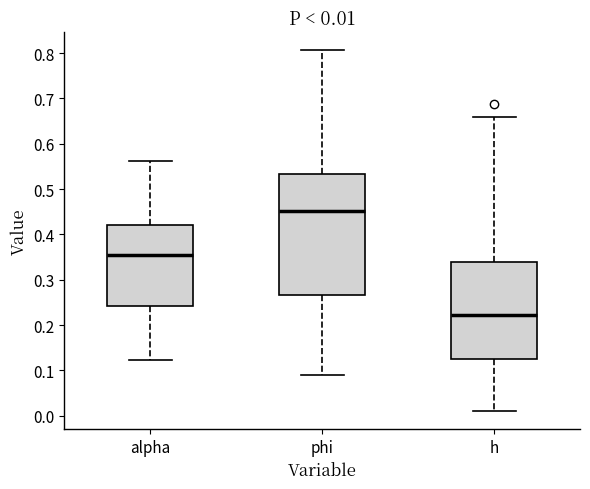

Which box is the tallest, from its lower edge to its upper edge?

phi